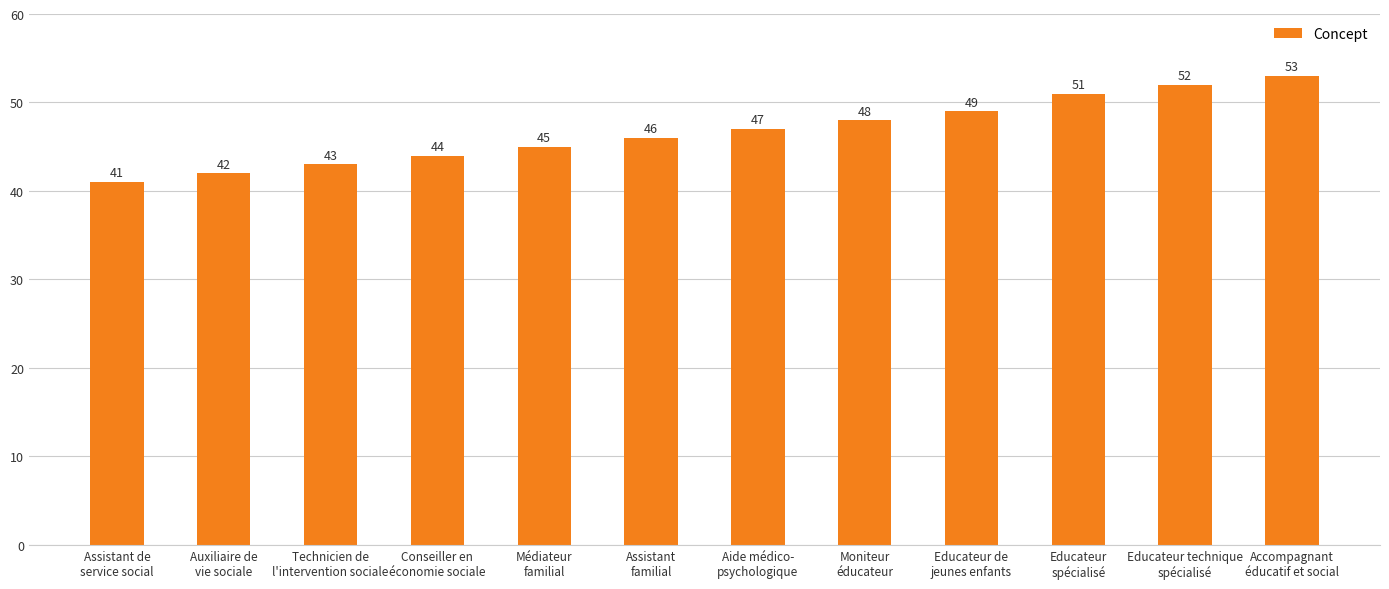

Are the bars horizontal?

No